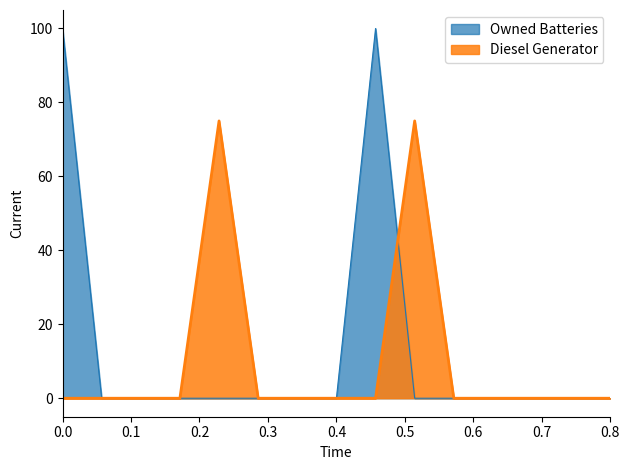

Reading right to left, extract all data points from this chart.

Diesel Generator: 0	0	0	0	0	75	0	0	0	0	75	0	0	0	0
Owned Batteries: 0	0	0	0	0	0	100	0	0	0	0	0	0	0	100